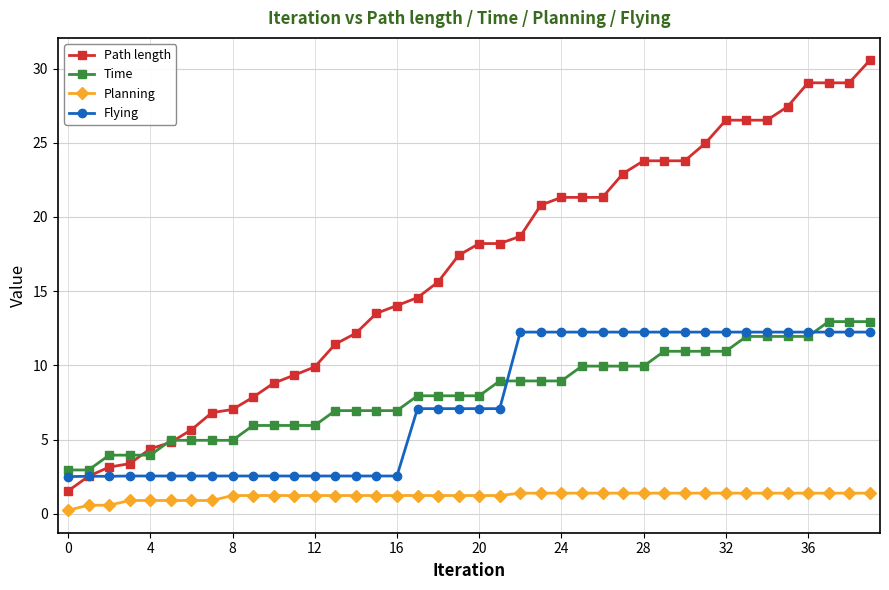

How many lines are shown in the chart?

4